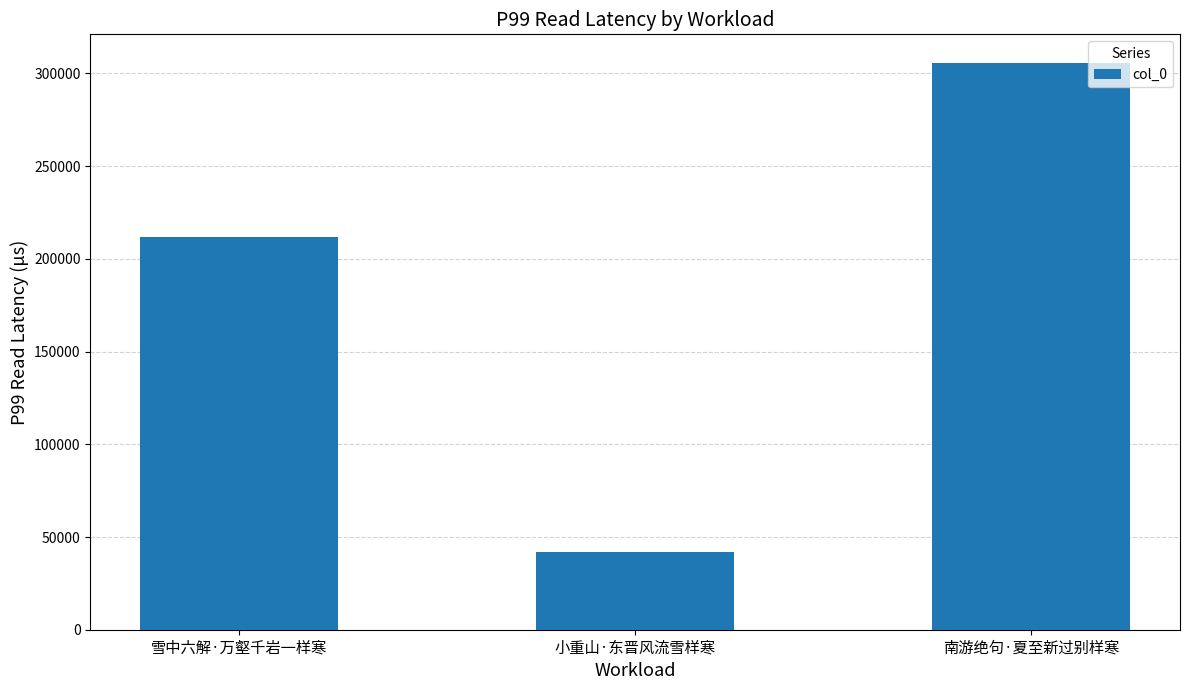

What is the label of the 1st bar from the left?

雪中六解·万壑千岩一样寒